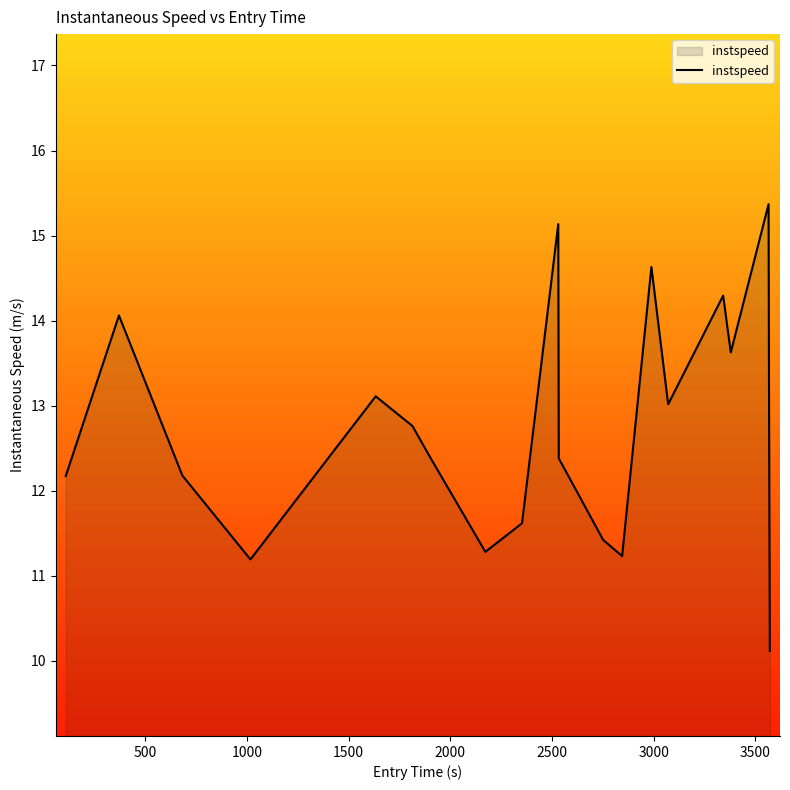

What is the smallest value displayed?

10.1